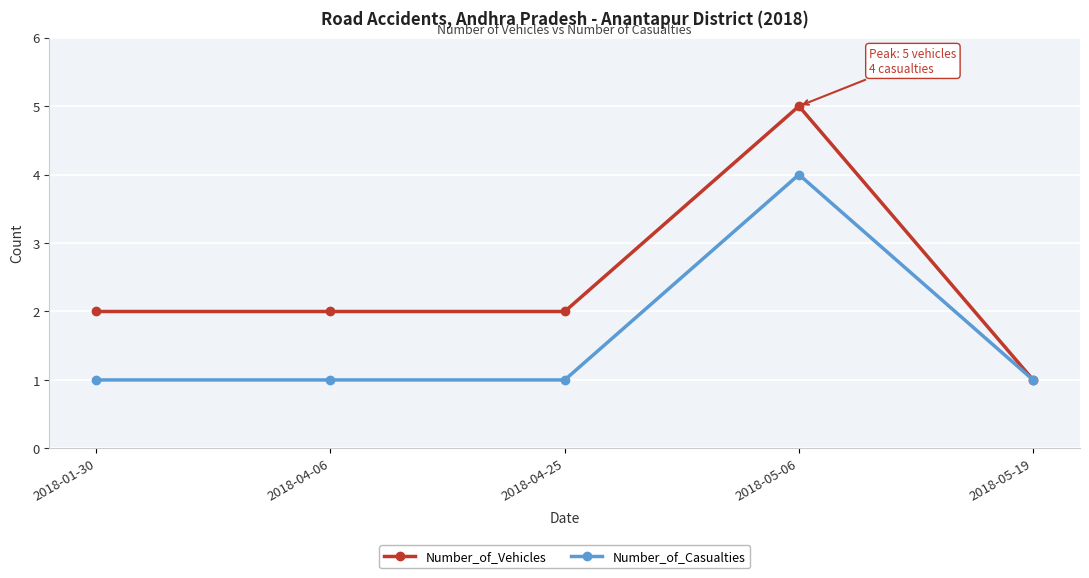

What is the total value across all series at 2018-04-25?

3